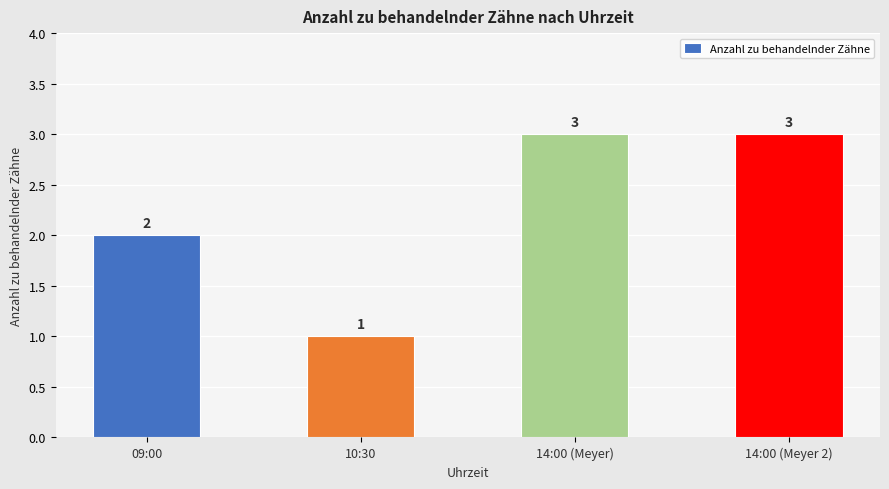

What is the change in value from 10:30 to 14:00 (Meyer 2)?

+2